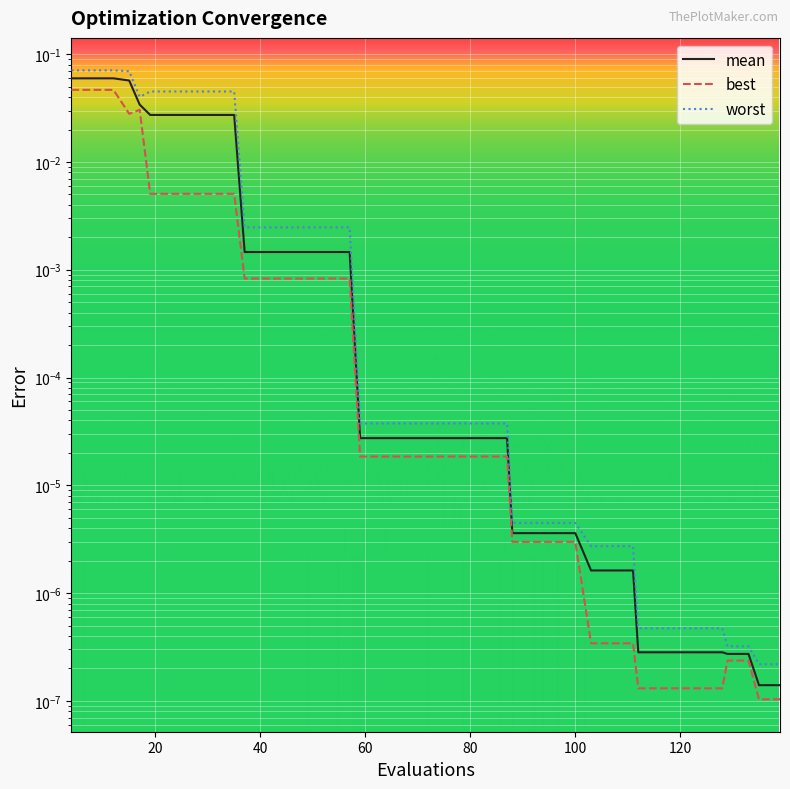

What is the maximum value shown in the chart?

0.1